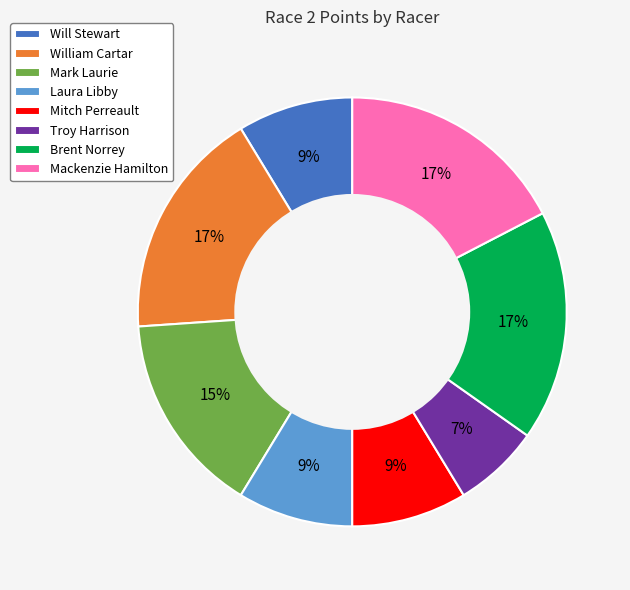

Which category has the smallest portion of the pie?

Troy Harrison